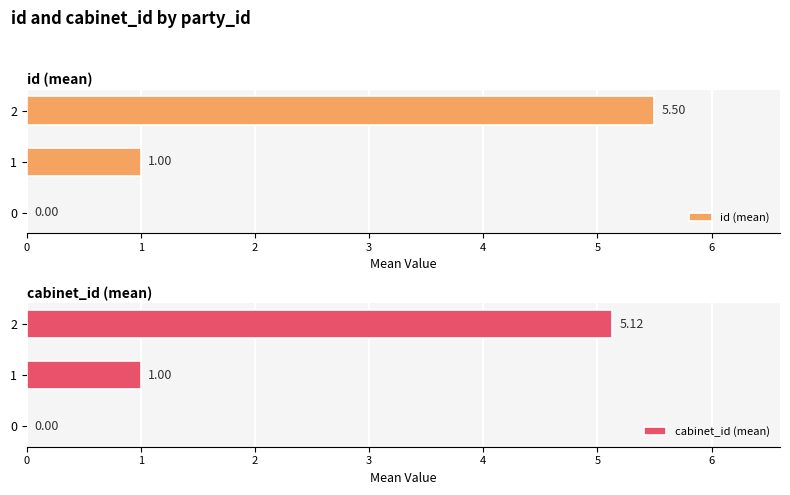

What is the total value across all series at 1?

2.0